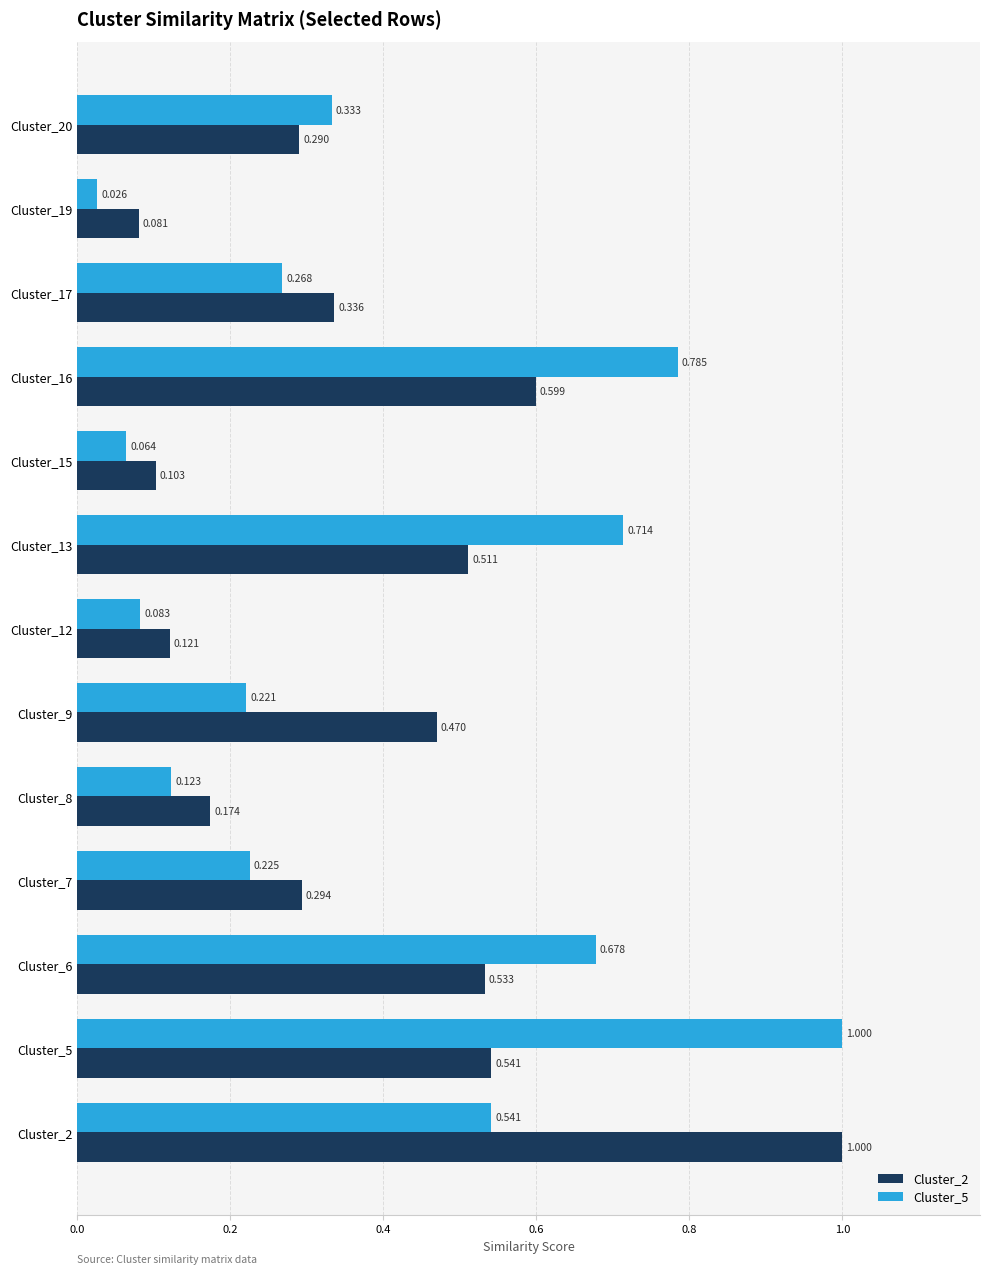

List the series in order of their overall mean, lowest first.

Cluster_2, Cluster_5